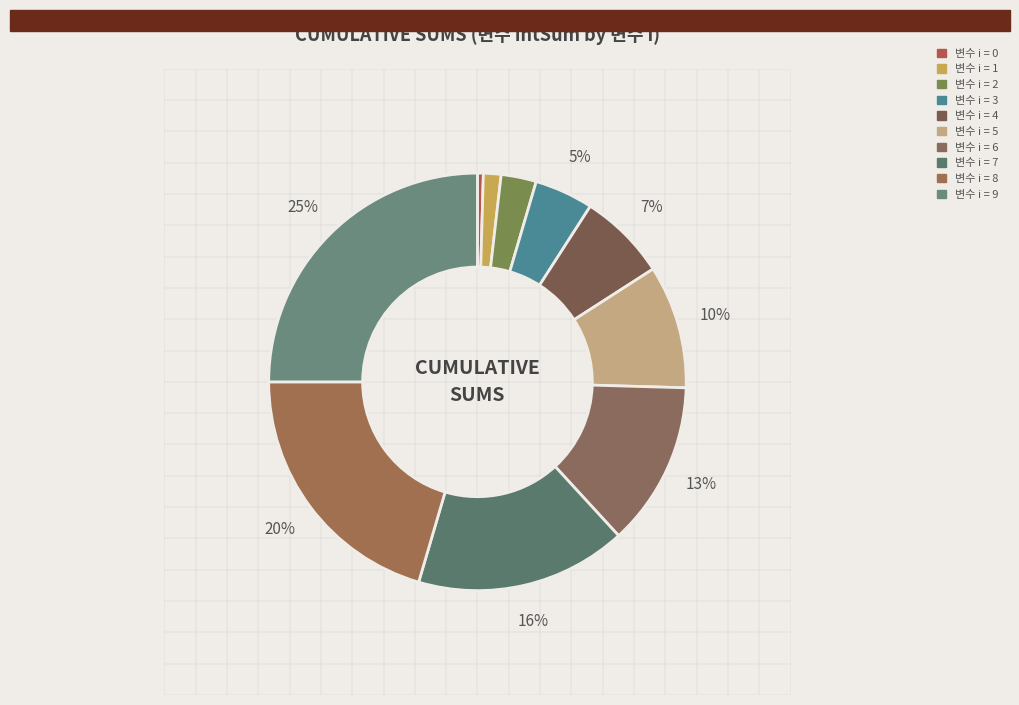

How many segments does this pie chart have?

10